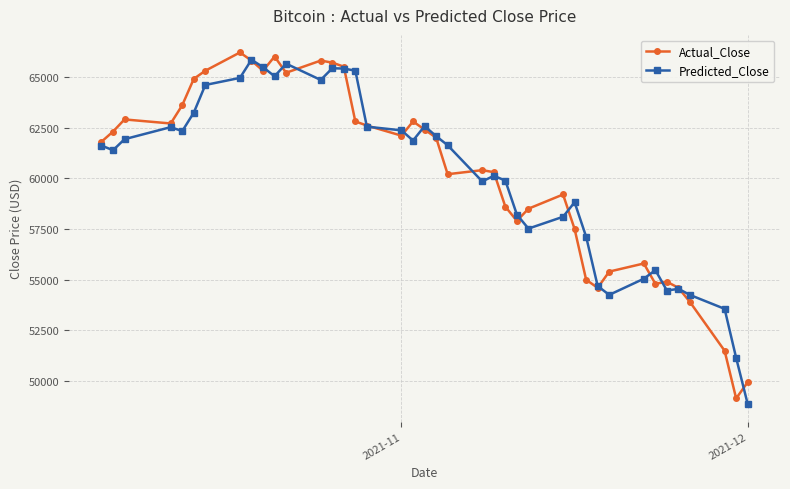

Does the chart have visible grid lines?

Yes